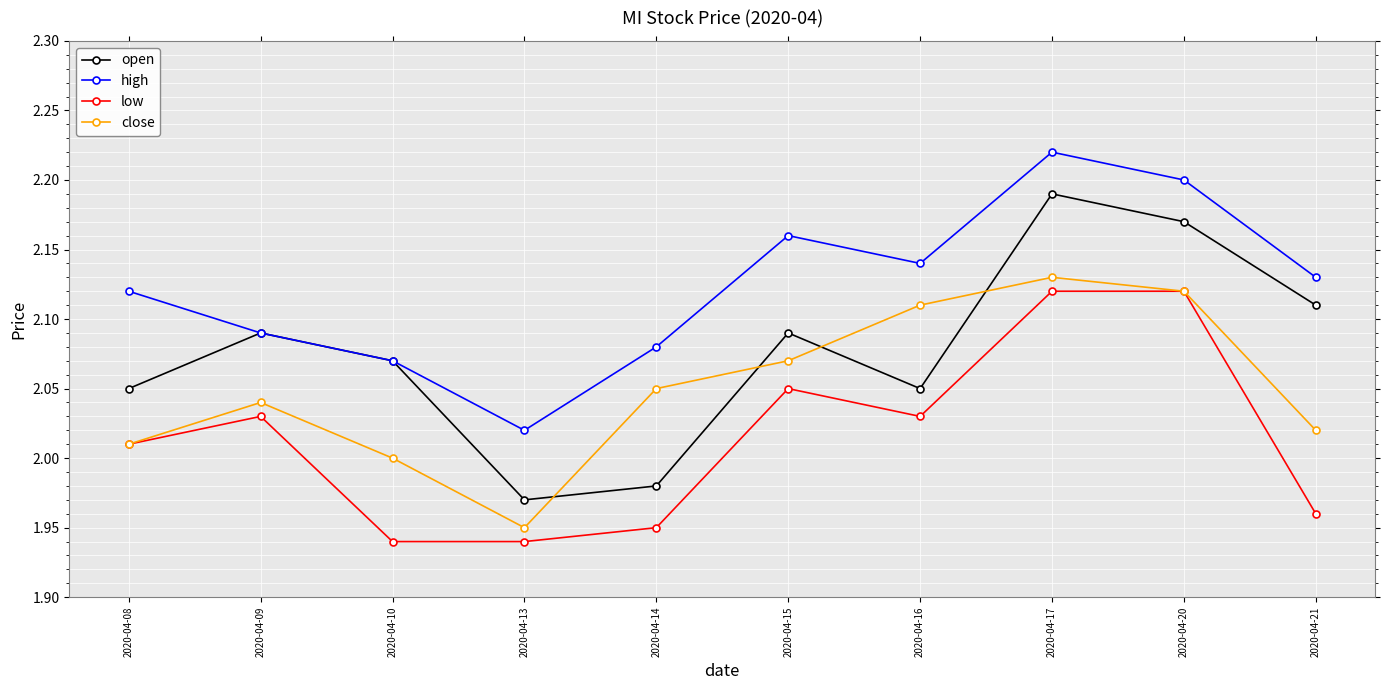

The close series shows 3.4 at 2020-04-10. True or false?

False